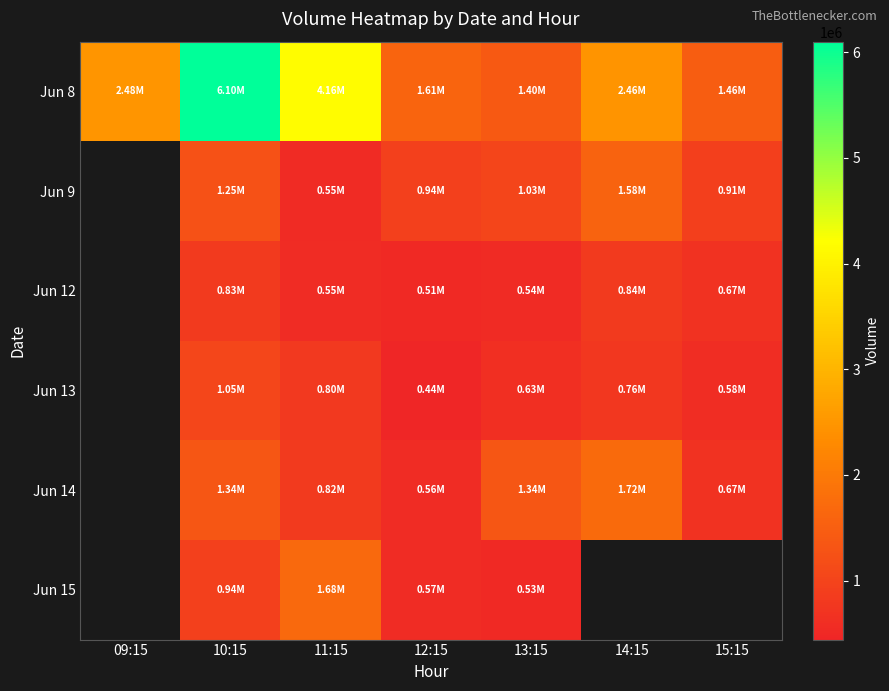

How many data points in Jun 8 are above 2456830?

3